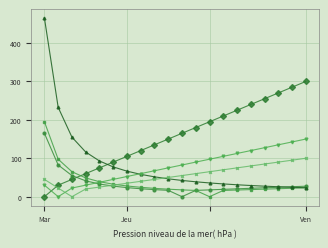

What is the greatest value displayed?

465.0